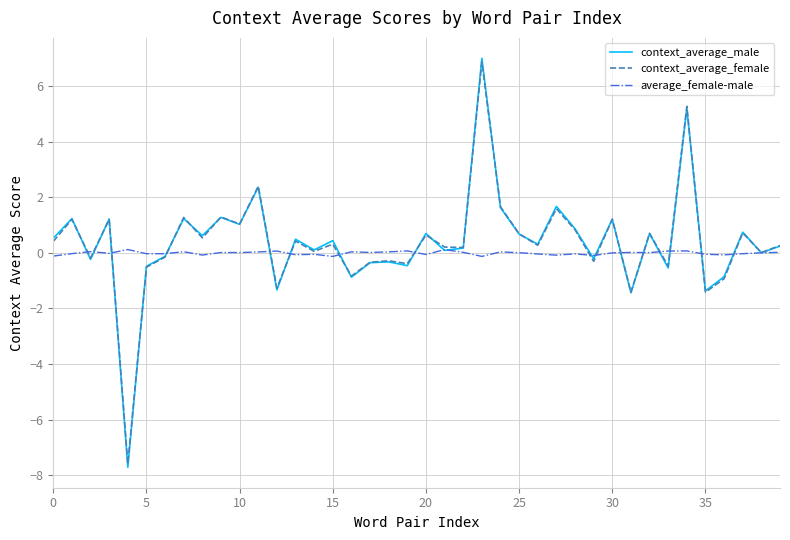

What is the maximum value for context_average_male?

7.0